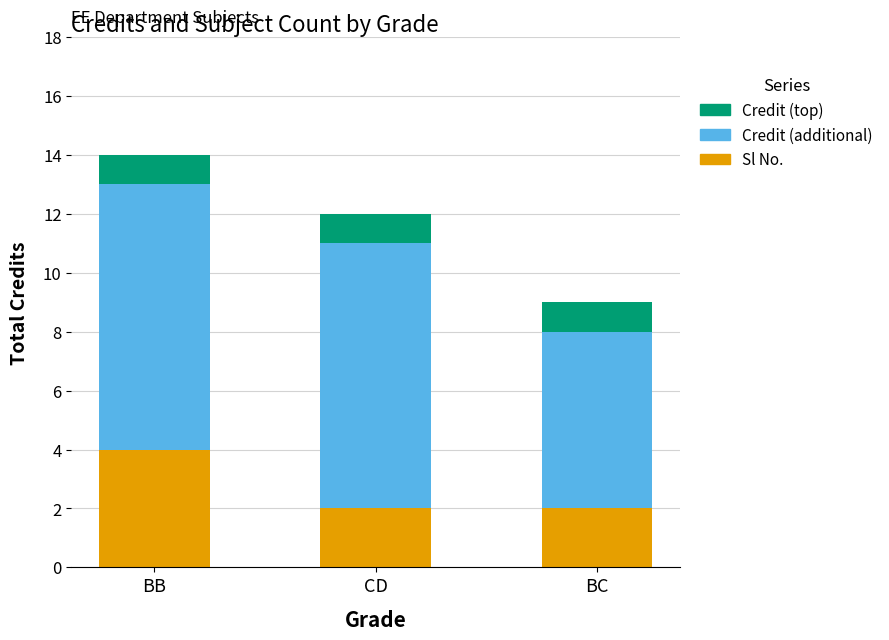

Reading left to right, list the values for the Sl No. series.

4	2	2